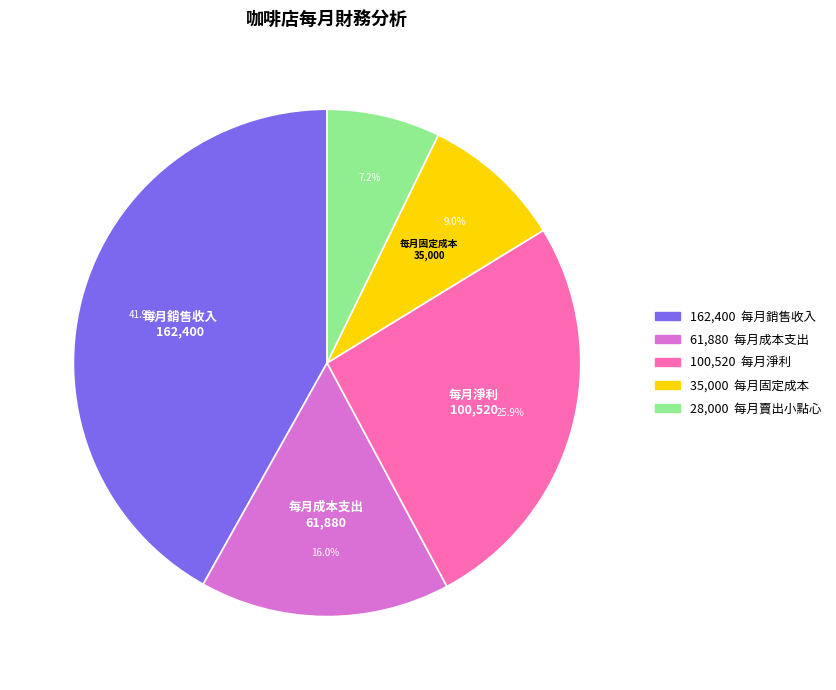

Is there a majority slice in this chart?

No